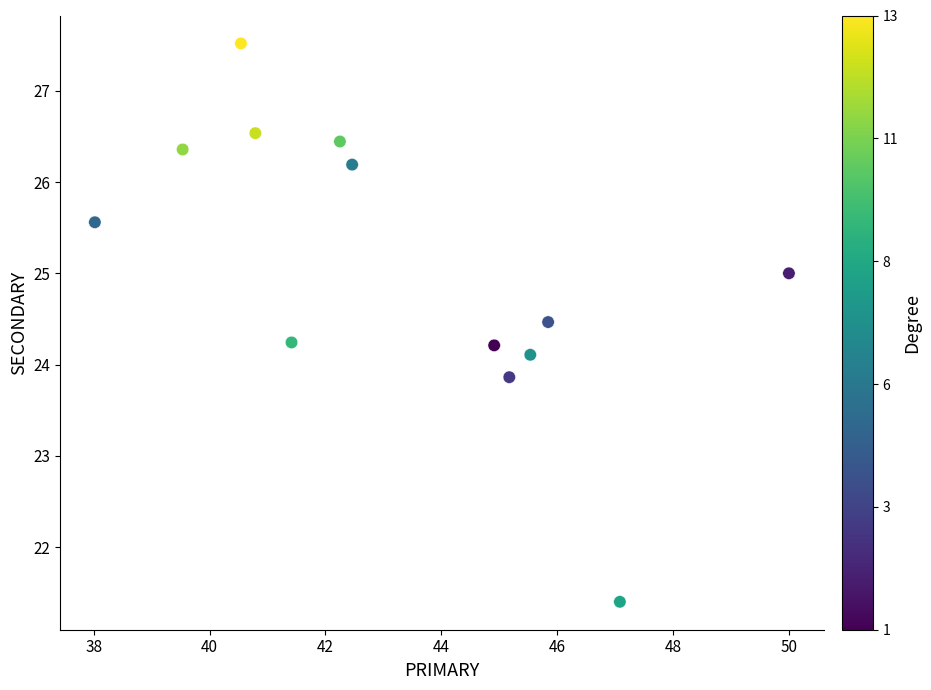

What is the range of X values (max minus min)?

12.0